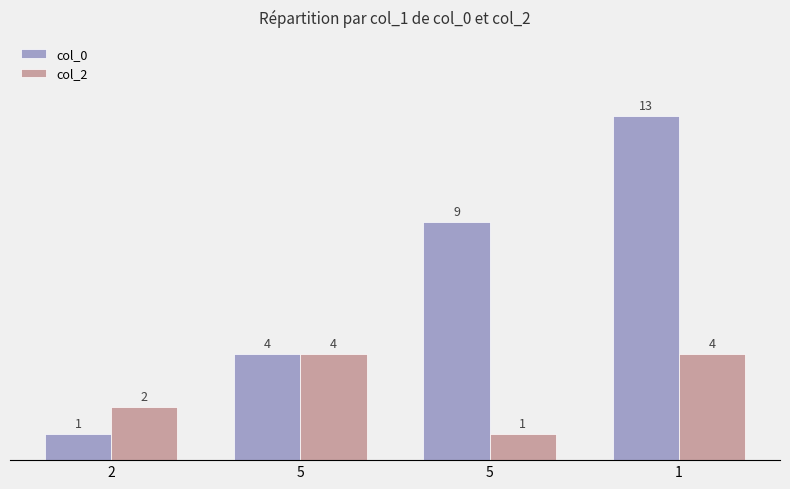

At which category is the sum across all series the highest?

1